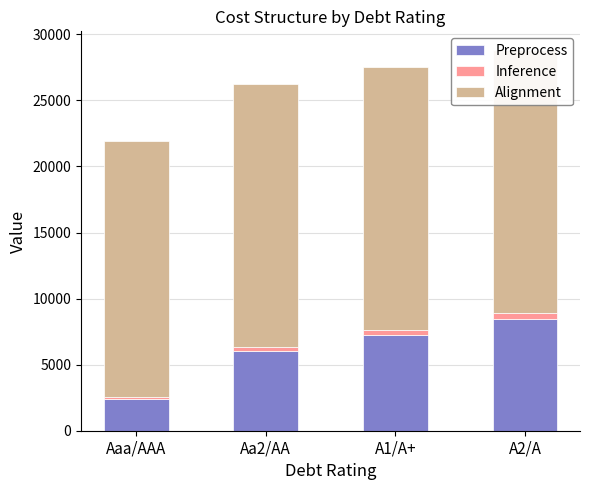

Reading left to right, transcribe all the data shown in this chart.

Preprocess: Aaa/AAA=2415.3	Aa2/AA=6038.4	A1/A+=7246.0	A2/A=8453.7
Inference: Aaa/AAA=118.5	Aa2/AA=302.8	A1/A+=379.3	A2/A=455.3
Alignment: Aaa/AAA=19387.3	Aa2/AA=19860.8	A1/A+=19865.1	A2/A=19875.8